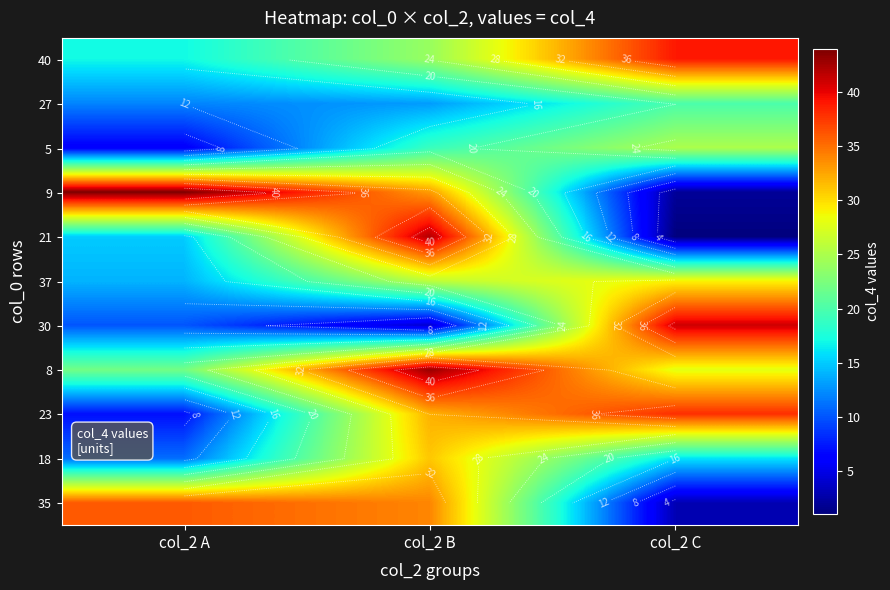

What is the sum of the 9 values at col_2 B and col_2 A?

77